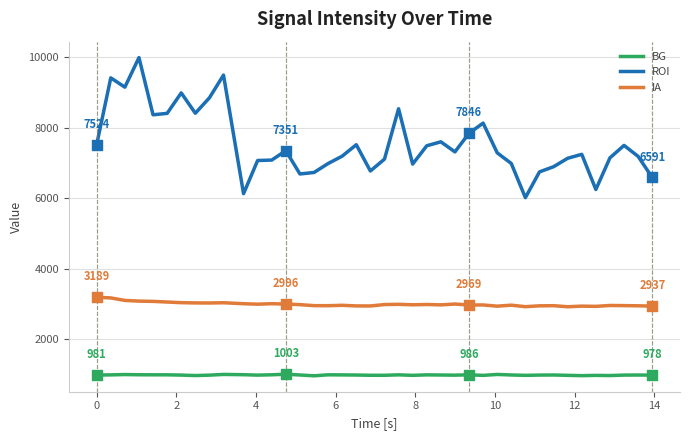

Which series has the largest total across all categories?

ROI